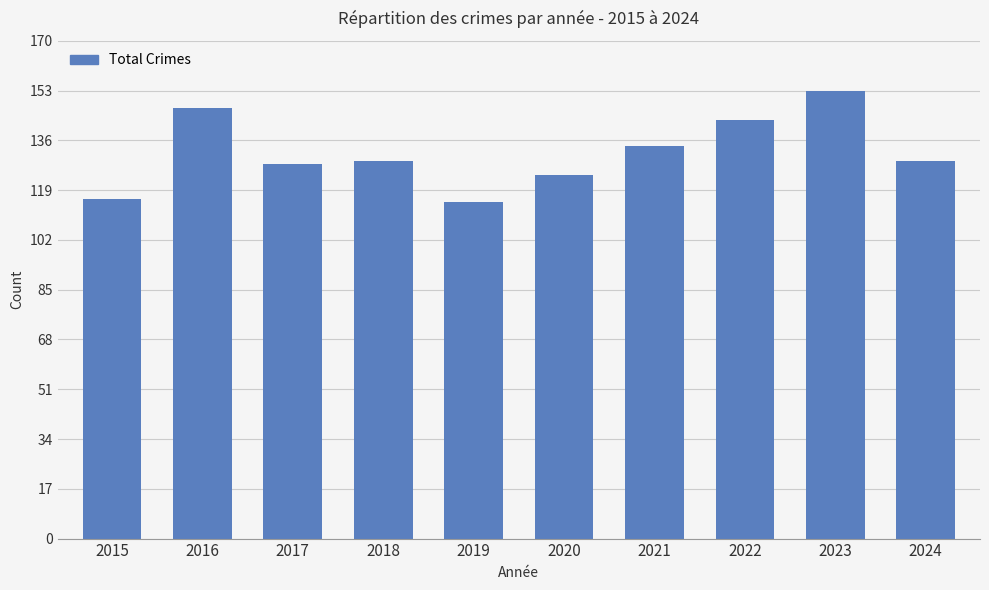

Does the chart contain stacked bars?

No